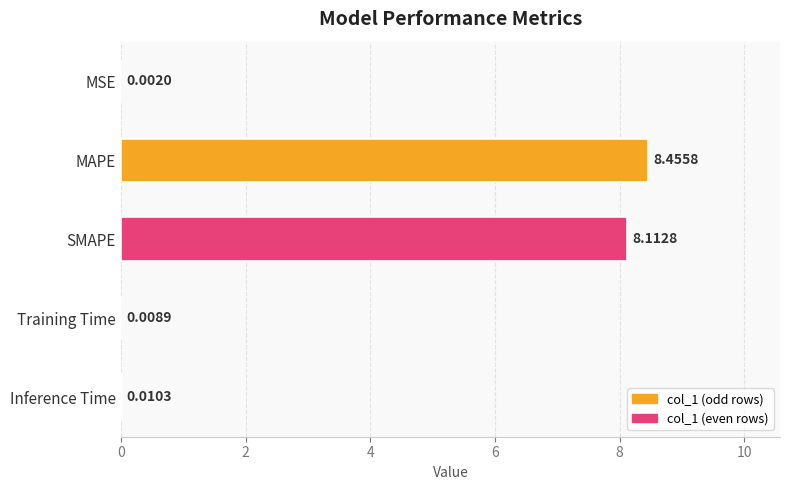

Between MSE and Inference Time, which is larger?

Inference Time